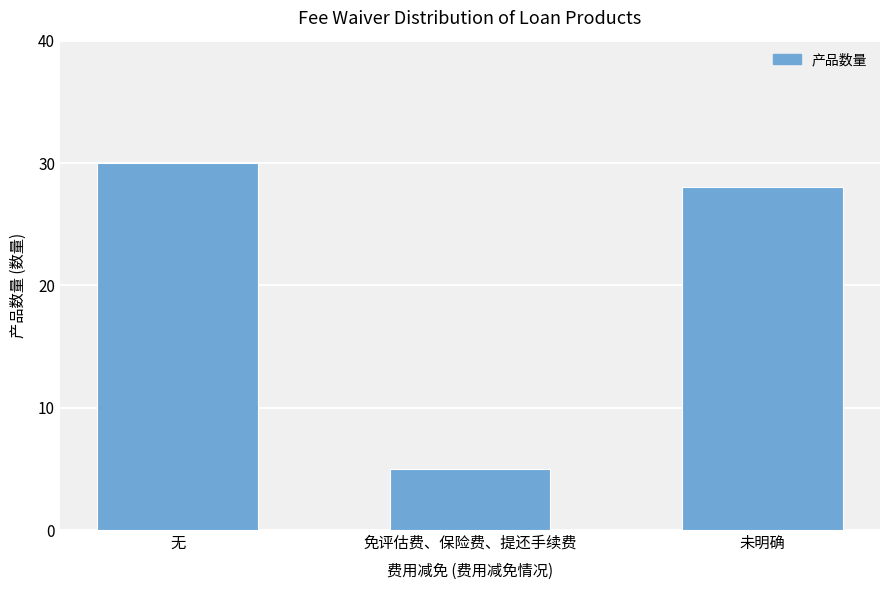

True or false: the data shows 5 at 免评估费、保险费、提还手续费.

True